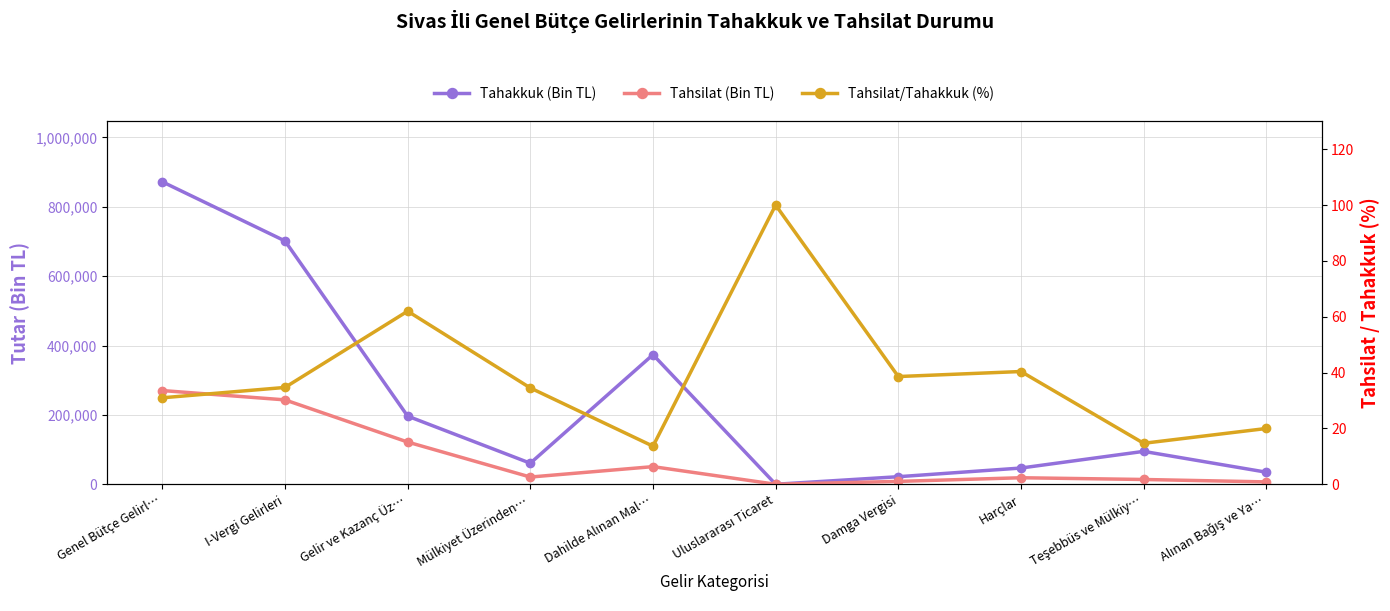

List the series in order of their peak value, highest first.

Tahakkuk (Bin TL), Tahsilat (Bin TL), Tahsilat/Tahakkuk (%)